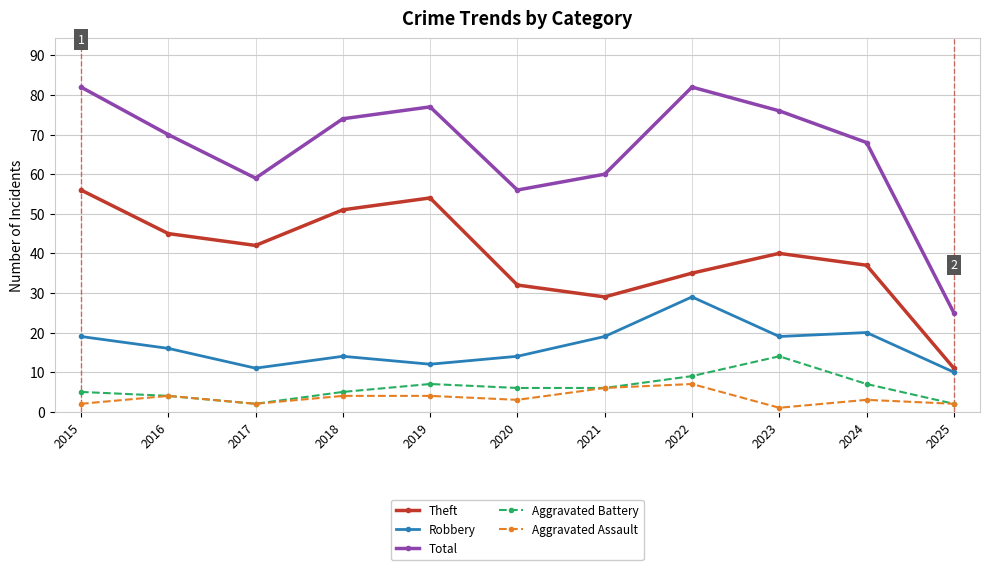

True or false: Aggravated Assault and Robbery intersect in this chart.

False